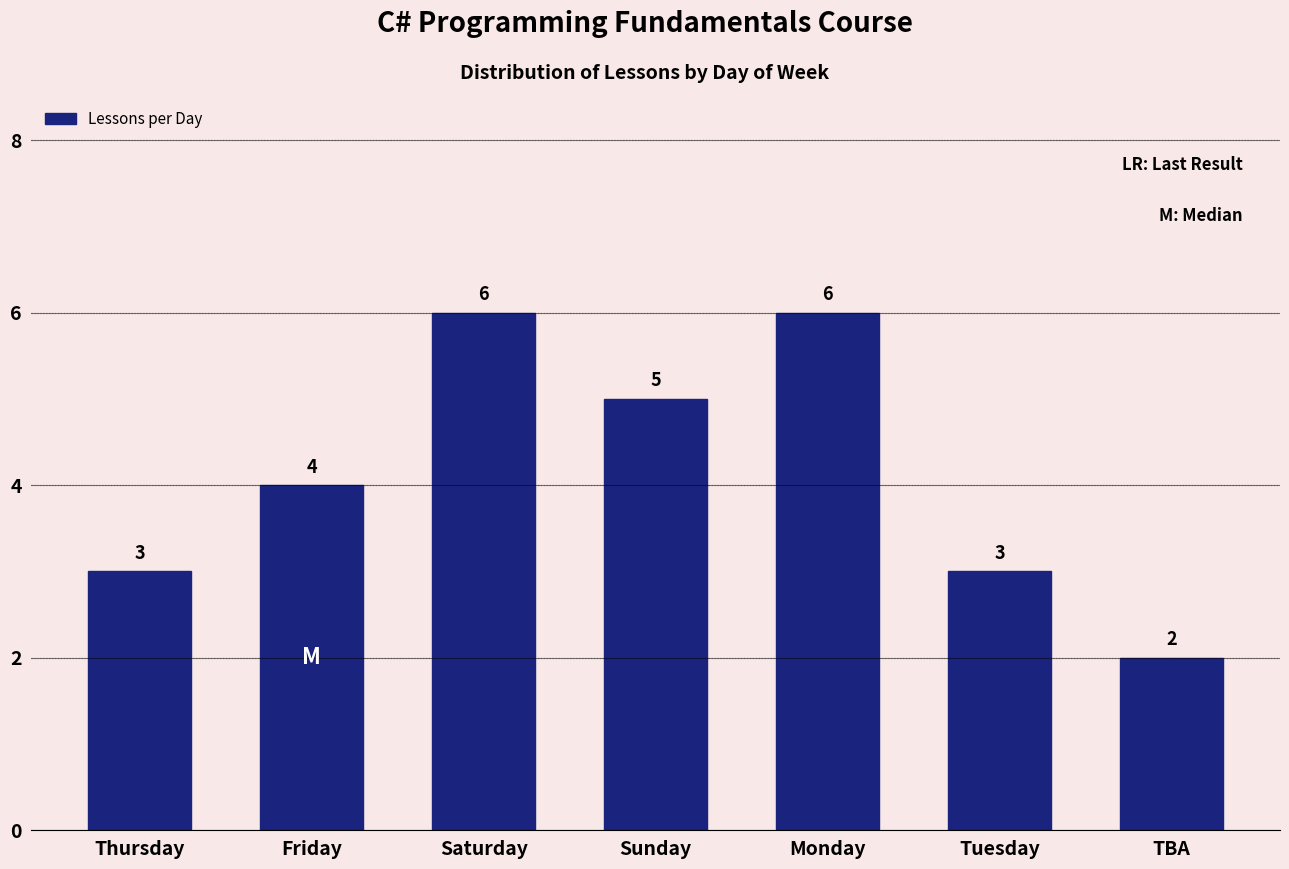

Reading left to right, what are all the values shown in this chart?

3	4	6	5	6	3	2